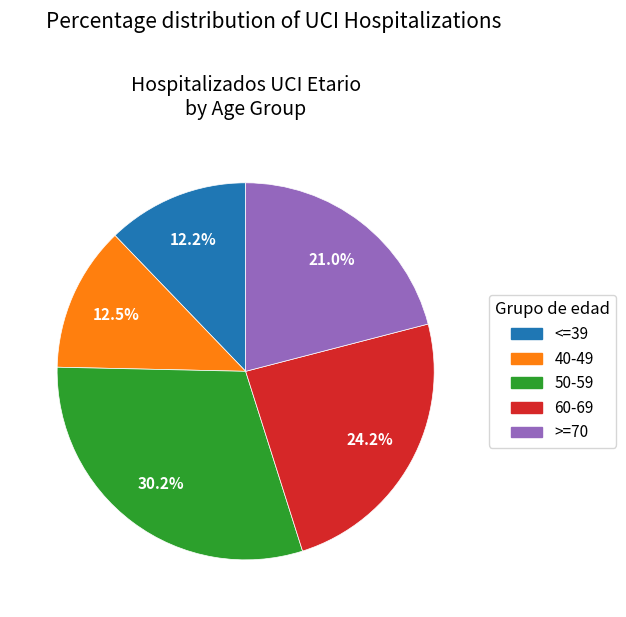

How much of the chart is everything except 60-69?

75.8%